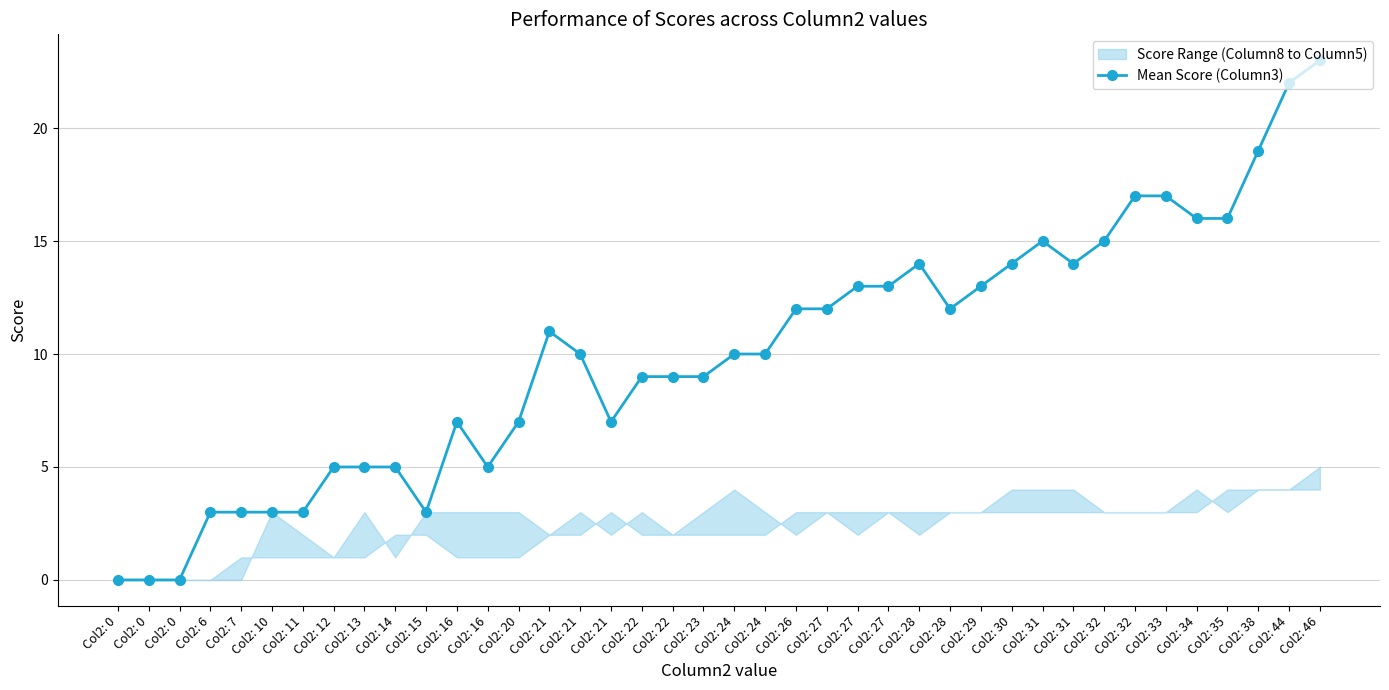

List the labels in order of value, smallest first.

Col2: 0, Col2: 0, Col2: 0, Col2: 6, Col2: 7, Col2: 10, Col2: 11, Col2: 15, Col2: 12, Col2: 13, Col2: 14, Col2: 16, Col2: 16, Col2: 20, Col2: 21, Col2: 22, Col2: 22, Col2: 23, Col2: 21, Col2: 24, Col2: 24, Col2: 21, Col2: 26, Col2: 27, Col2: 28, Col2: 27, Col2: 27, Col2: 29, Col2: 28, Col2: 30, Col2: 31, Col2: 31, Col2: 32, Col2: 34, Col2: 35, Col2: 32, Col2: 33, Col2: 38, Col2: 44, Col2: 46